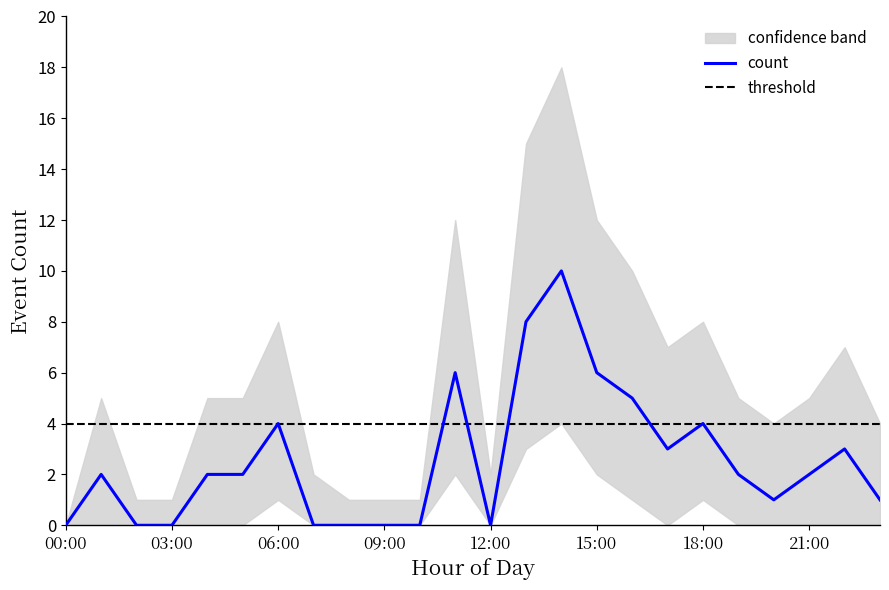

Between 01:00 and 06:00, which is larger?

06:00